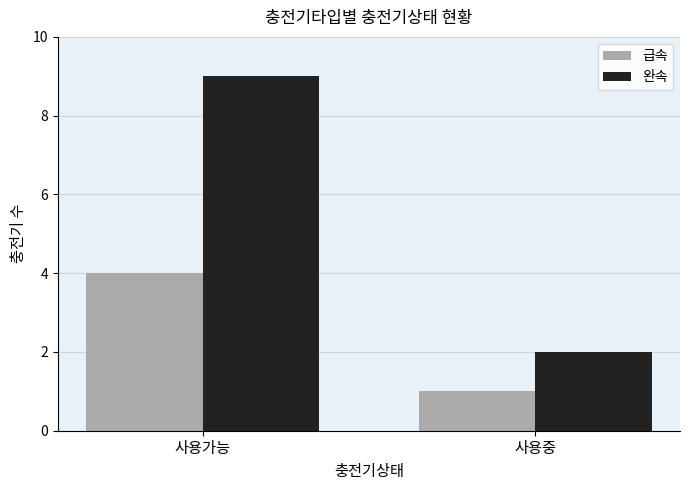

How many bars are there in each group?

2